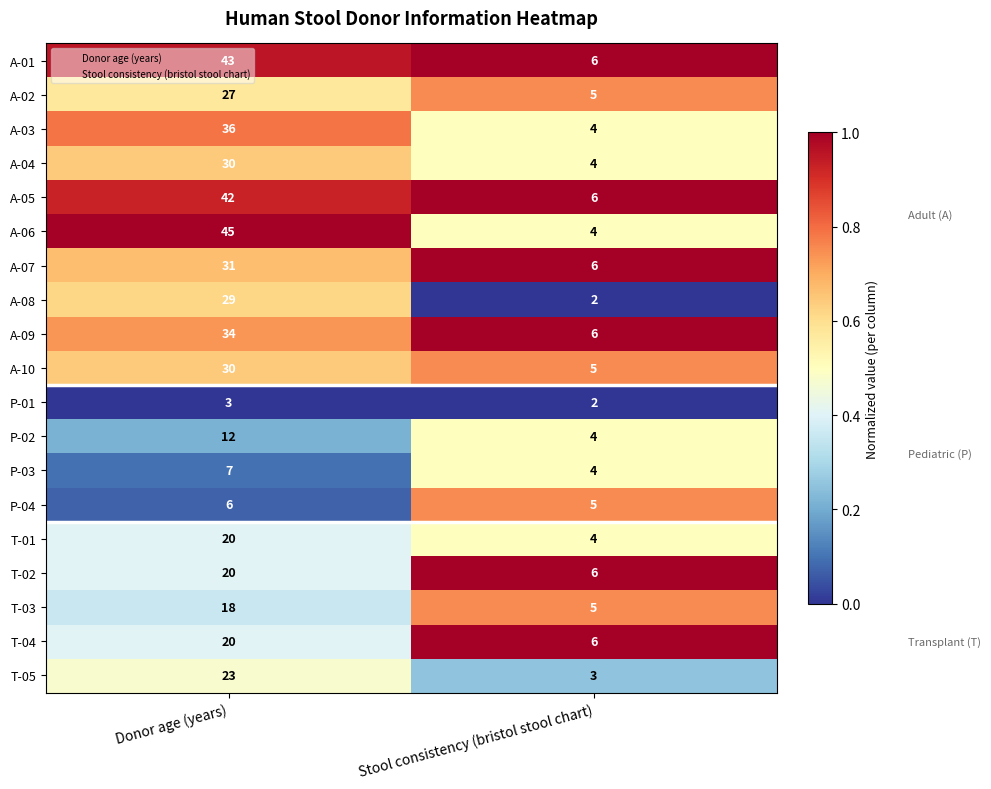

What is the sum of the T-02 values at Donor age (years) and Stool consistency (bristol stool chart)?

26